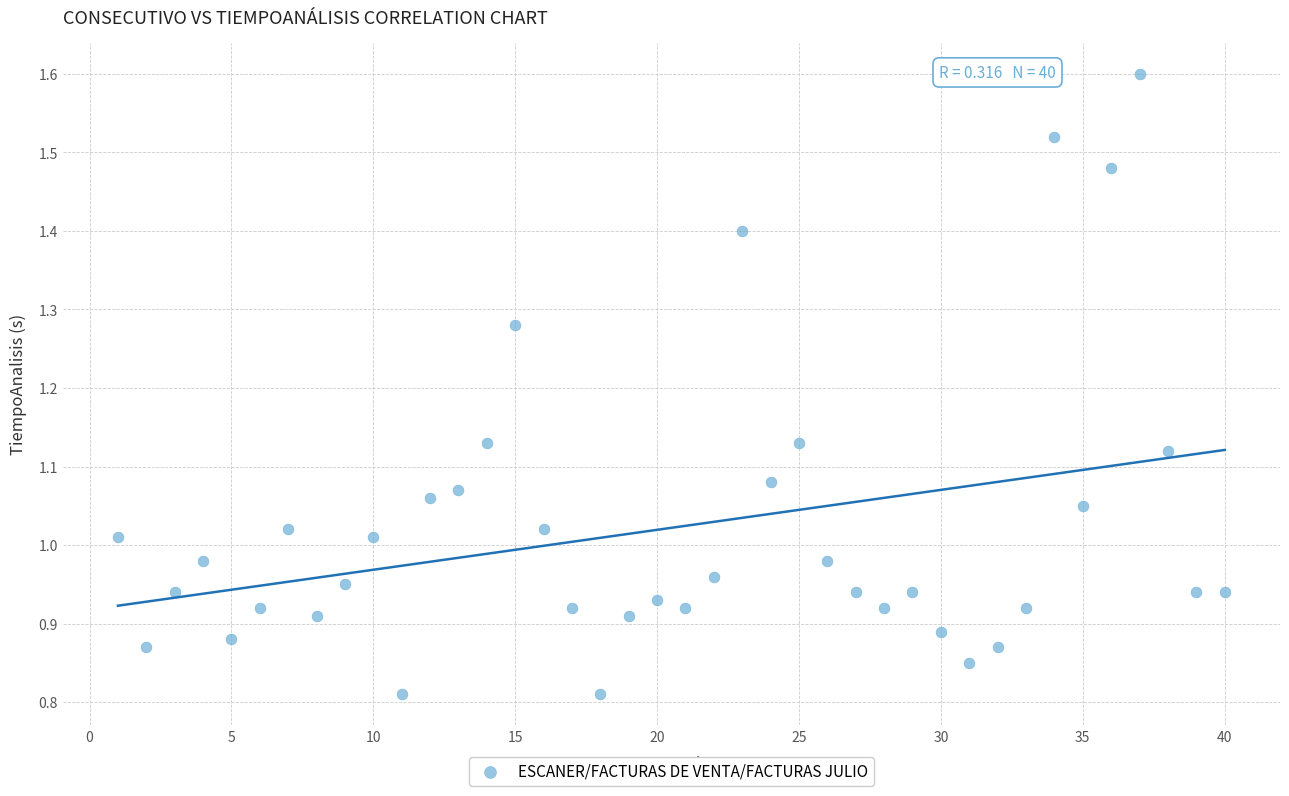

What is the range of X values (max minus min)?

39.0